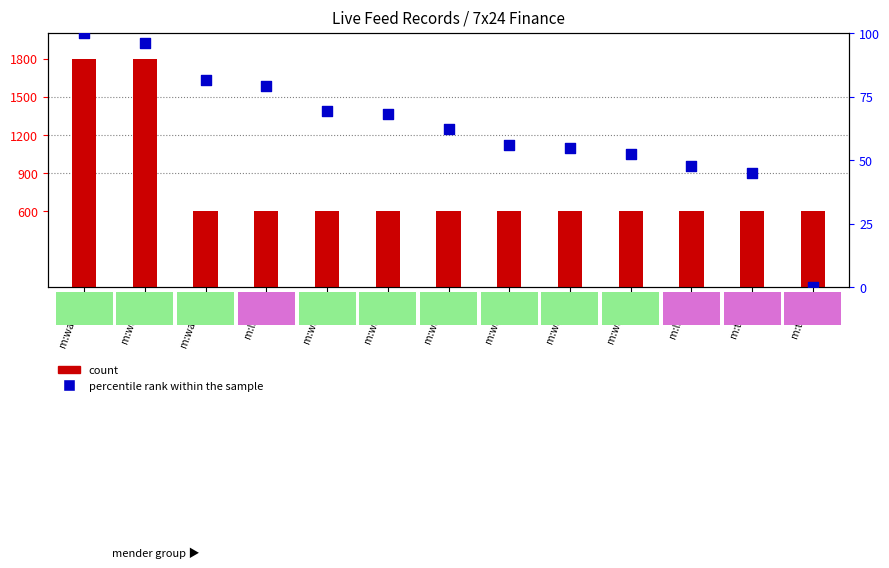

Which series reaches the maximum Y coordinate?

count